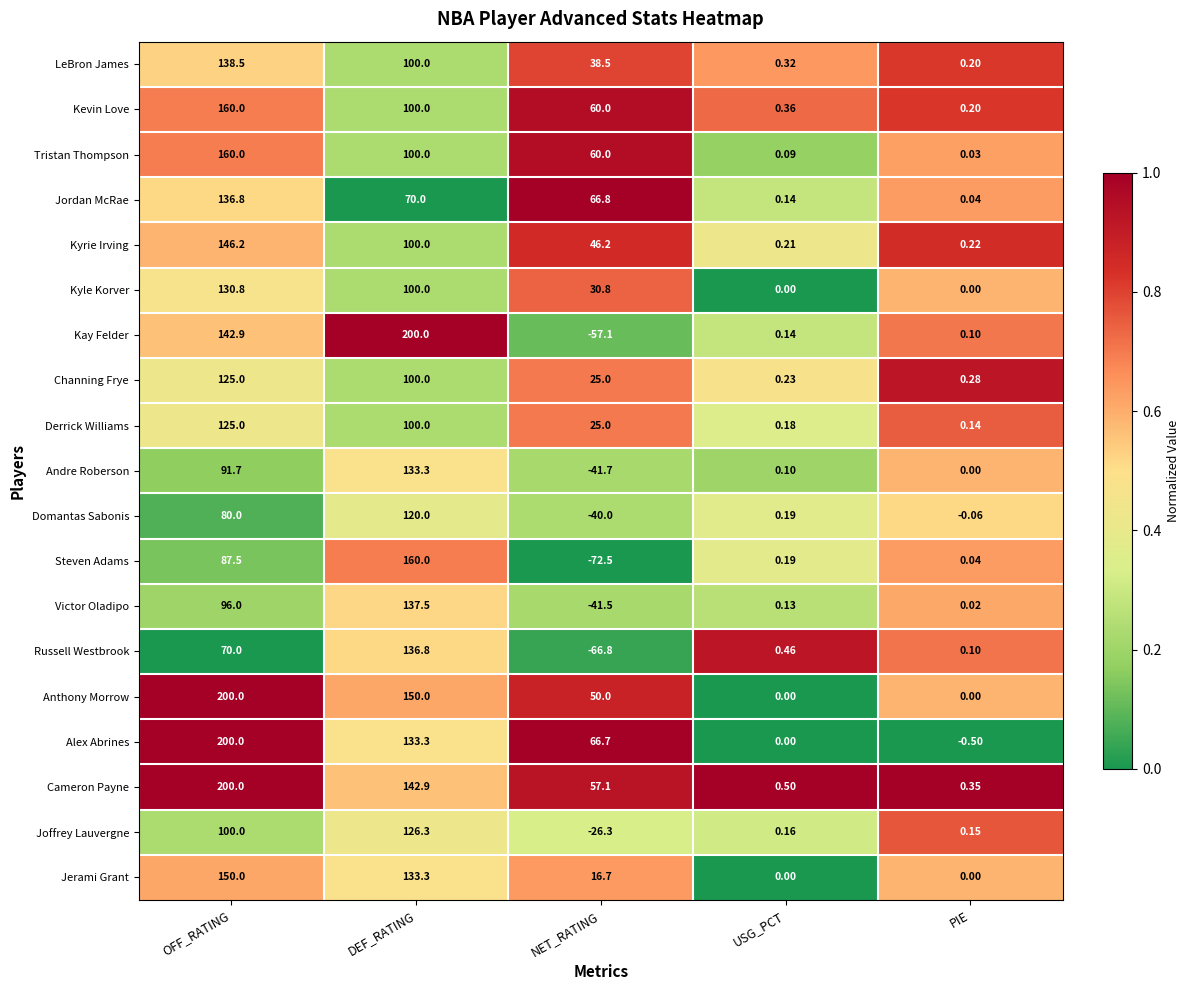

Which series has the largest range (max minus min)?

Kay Felder